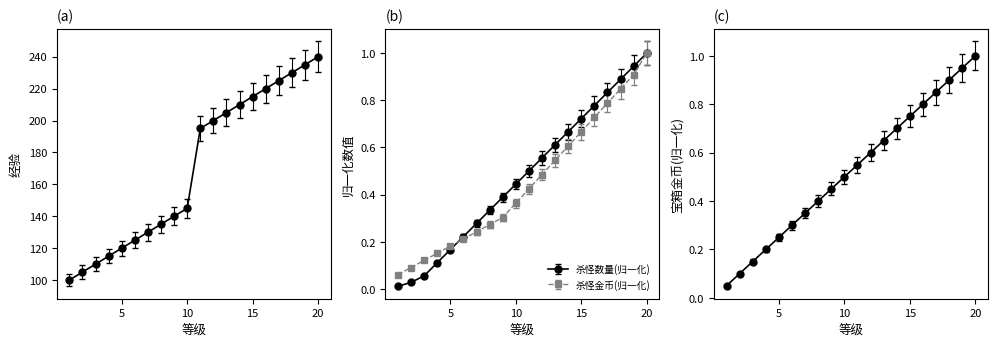

Which series has the largest total across all categories?

经验